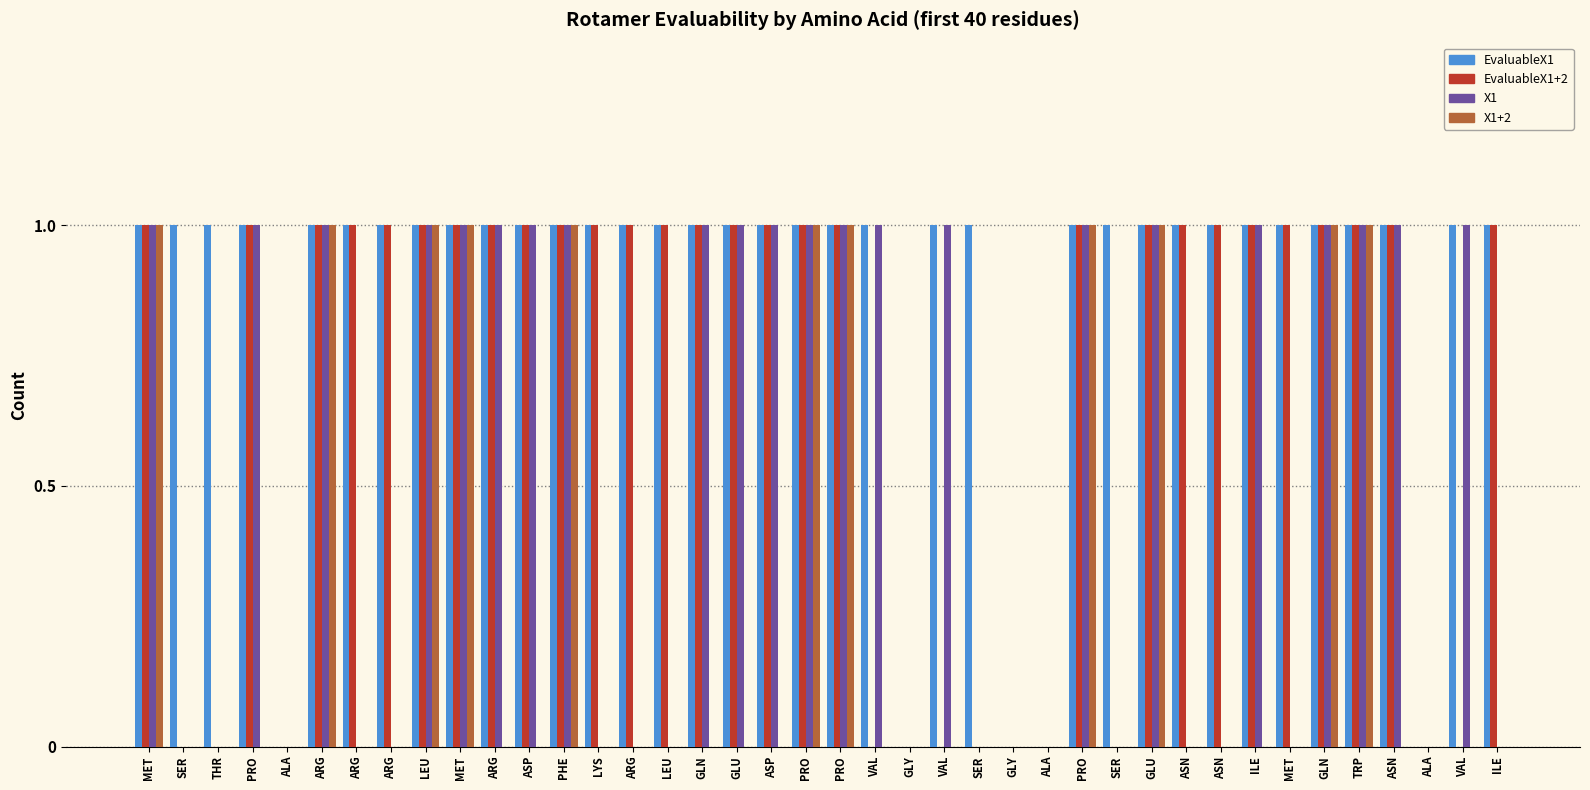

Which category has the lowest value in the X1 series?

SER